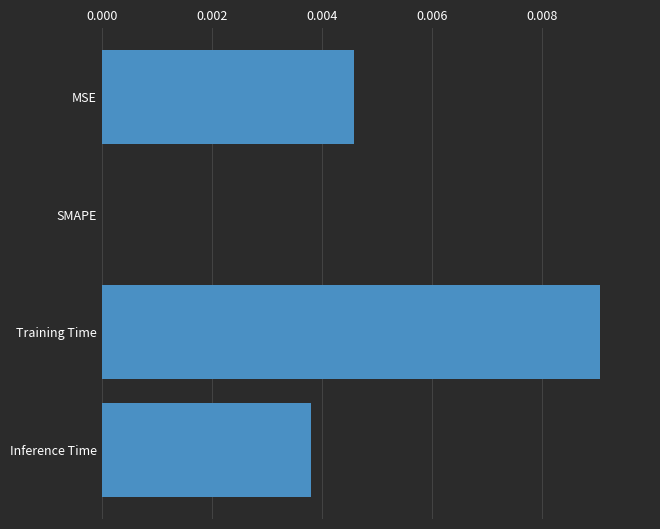

True or false: the data shows 0.0 at Training Time.

True